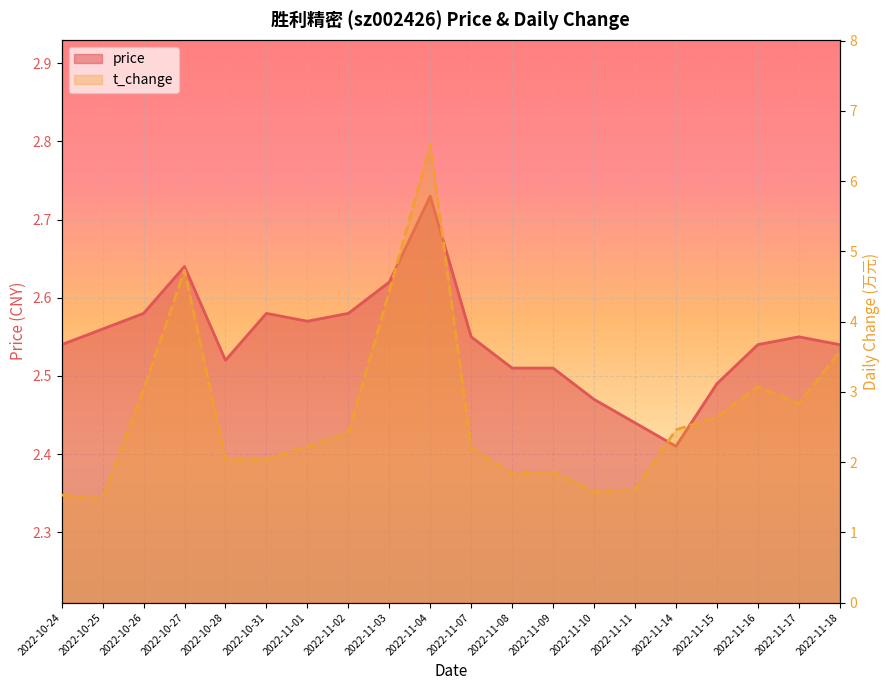

Is it true that t_change equals 1.0 at 2022-11-18?

False